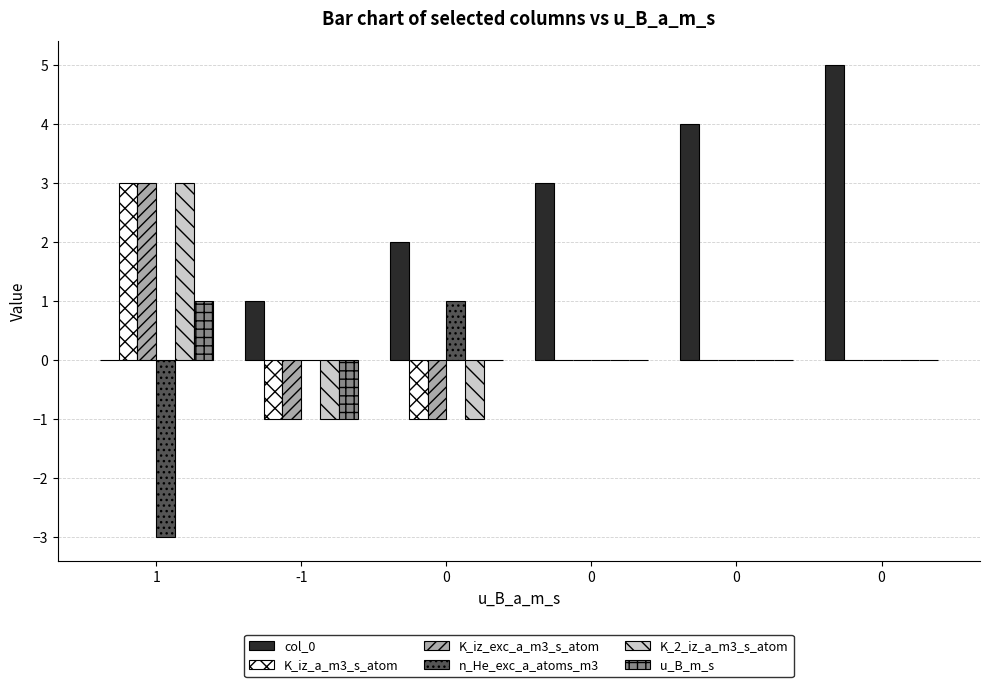

How many data points does each series have?

6